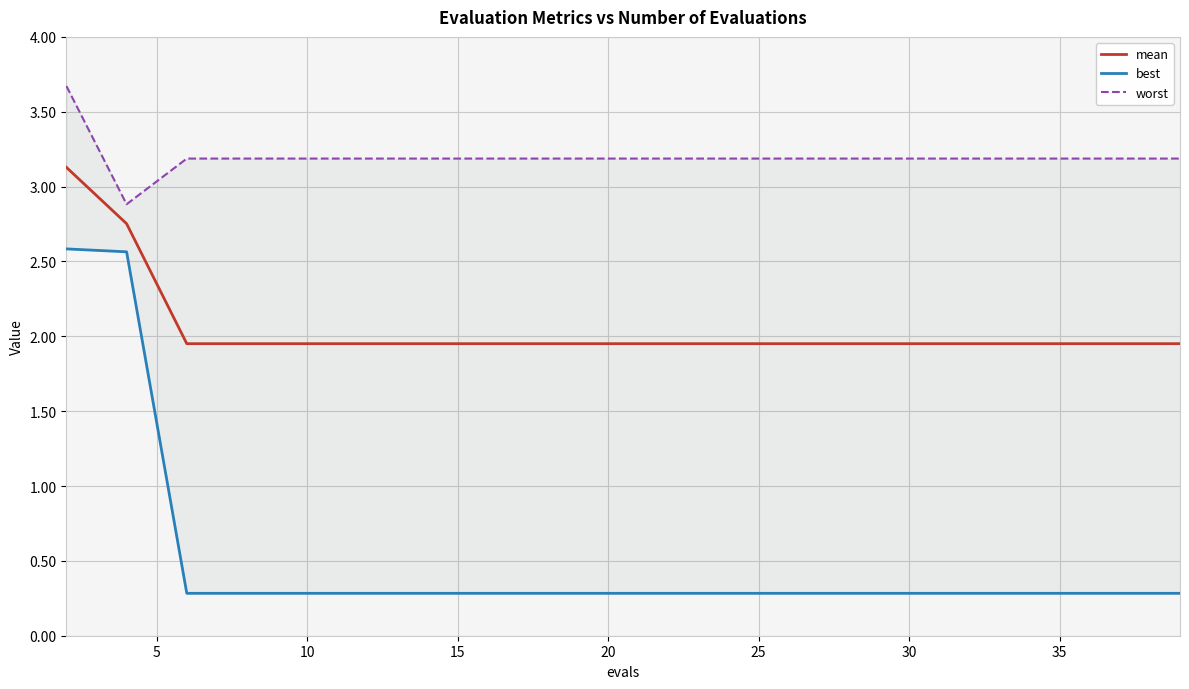

True or false: best and worst intersect in this chart.

False